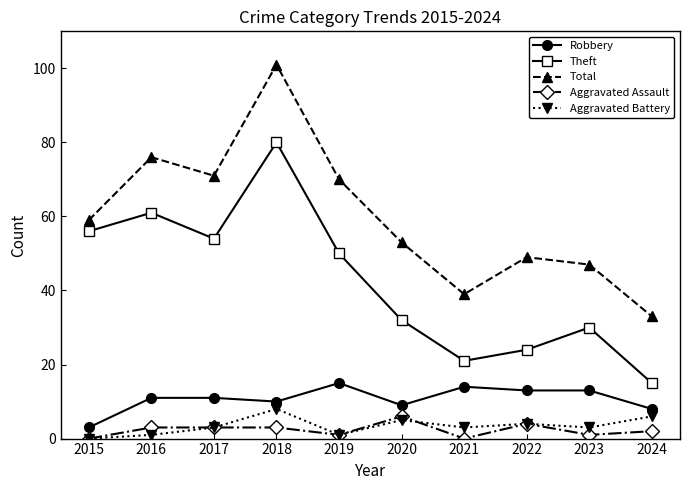

What is the maximum value for Total?

101